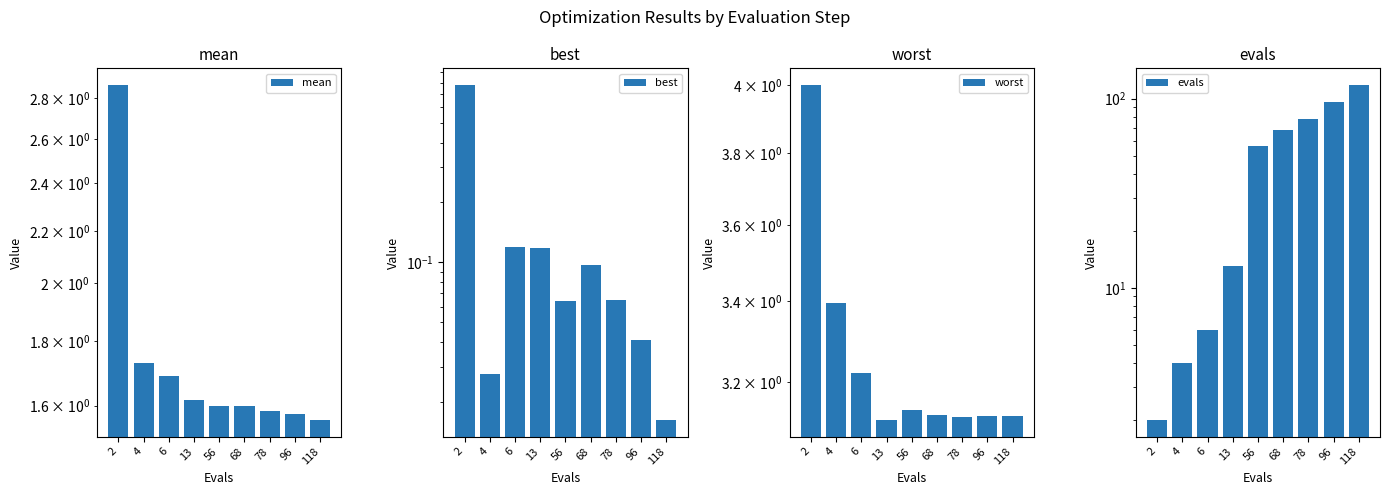

What is the difference between the maximum and minimum values in the worst series?

0.9